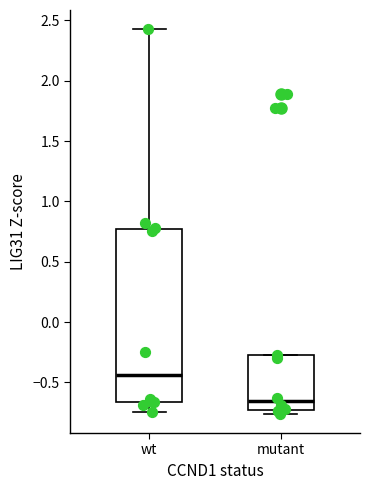

Which box has the highest median line?

wt